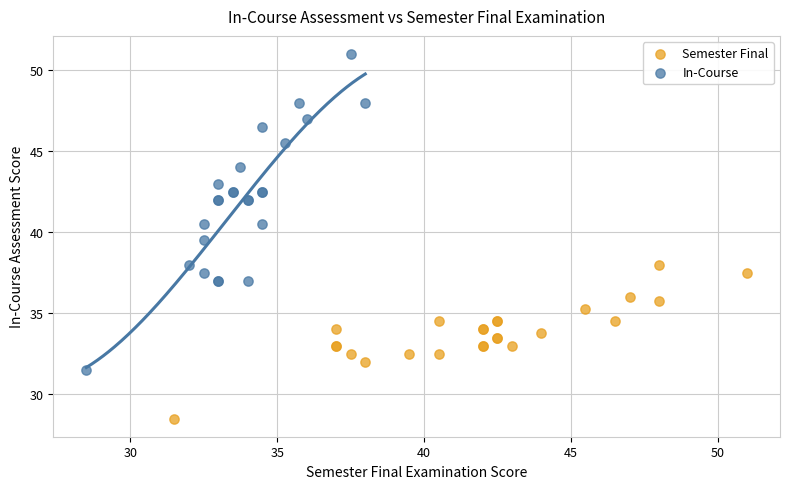

Which series reaches the maximum Y coordinate?

In-Course